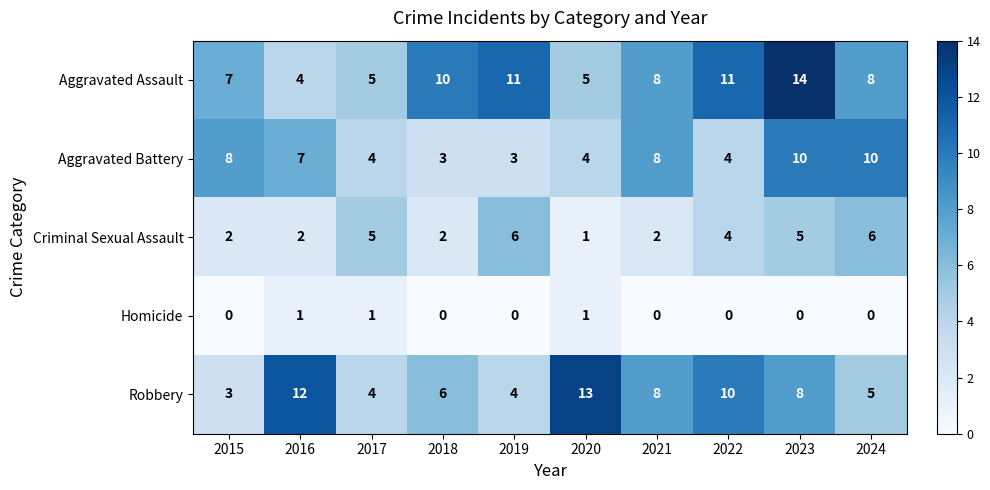

Which series changed the most between 2019 and 2020?

Robbery